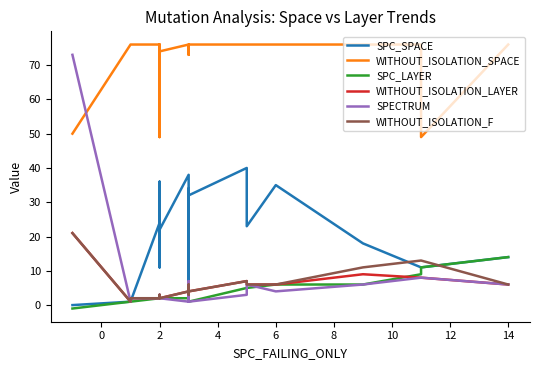

What is the difference between the SPC_LAYER values at 4 and −2?

3